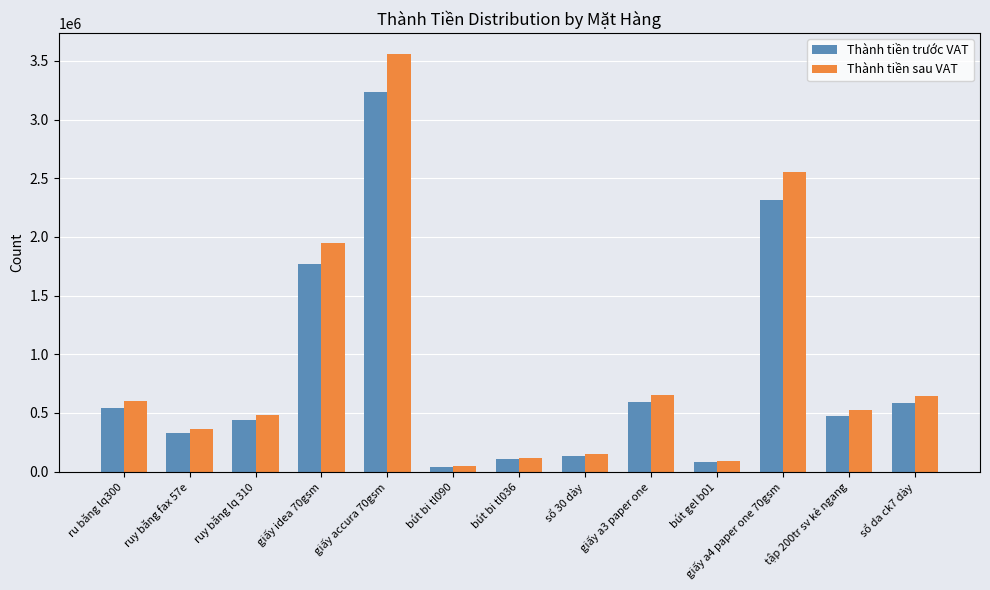

Rank the series at ru băng lq300 from lowest to highest value.

Thành tiền trước VAT, Thành tiền sau VAT